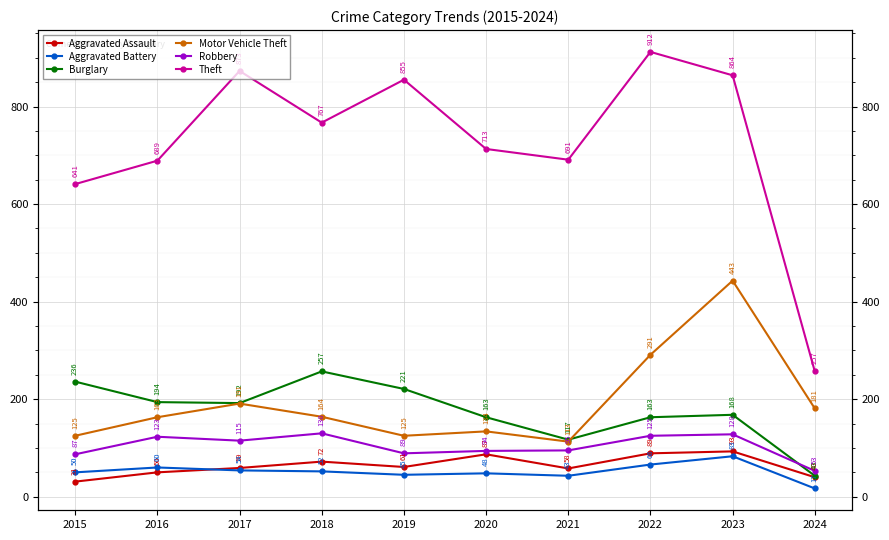

What is the difference between the second highest and second lowest values in the Aggravated Battery series?

23